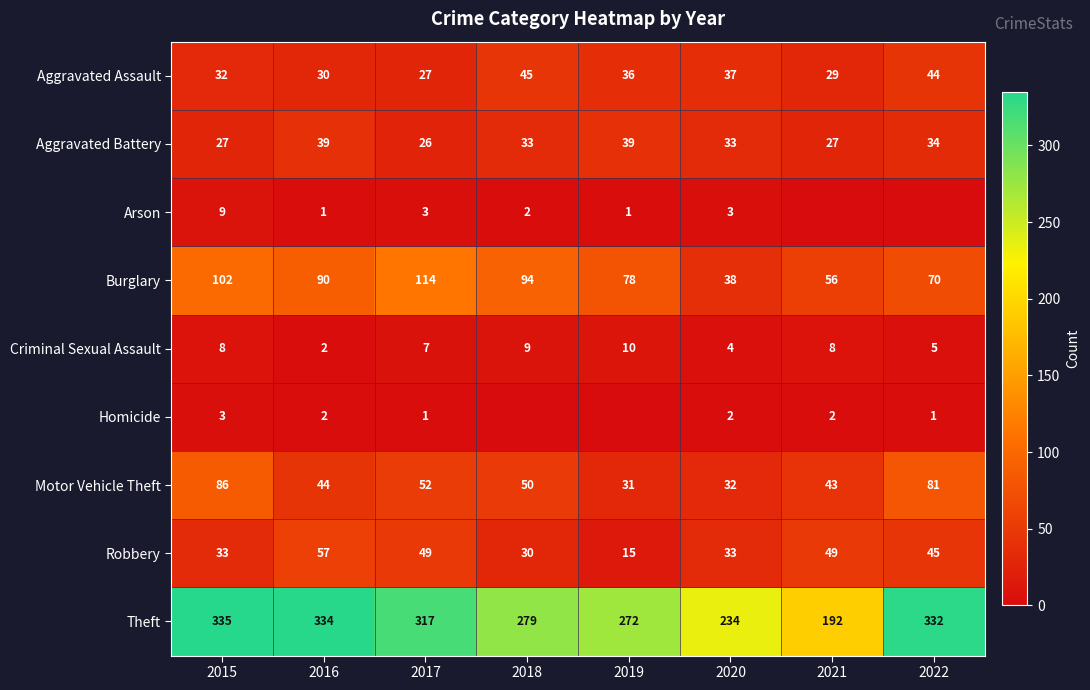

True or false: Aggravated Assault has a value of 45 at 2018.

True